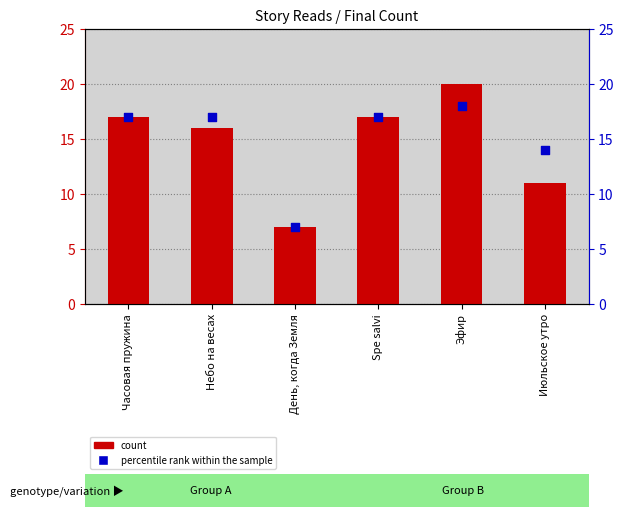

What is the total value across all series at День, когда Земля?

14